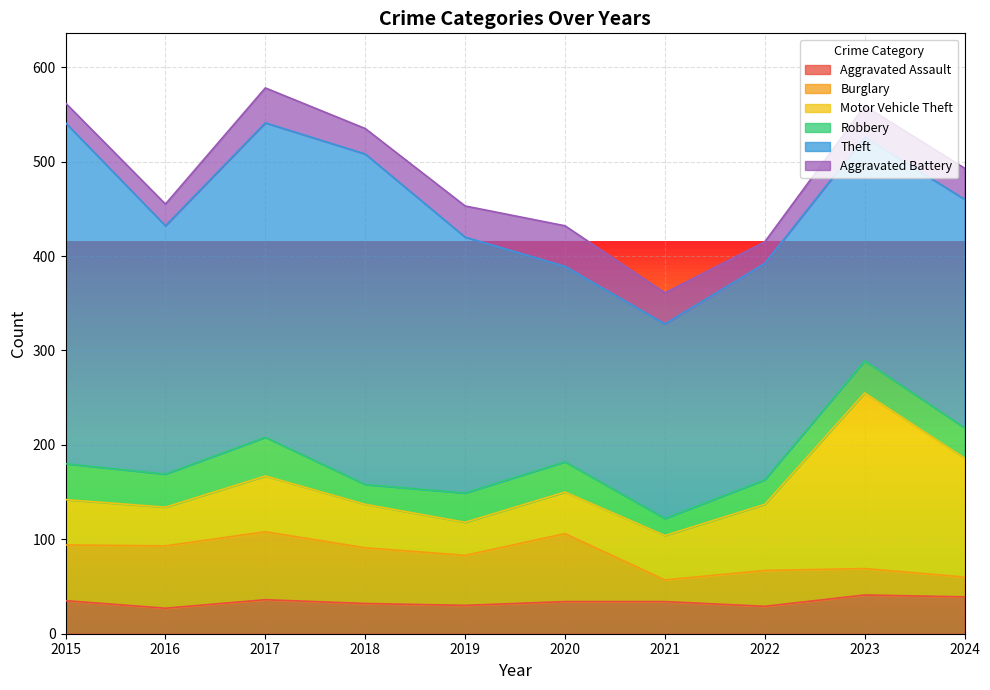

The value of Robbery at 2017 is 41. True or false?

True